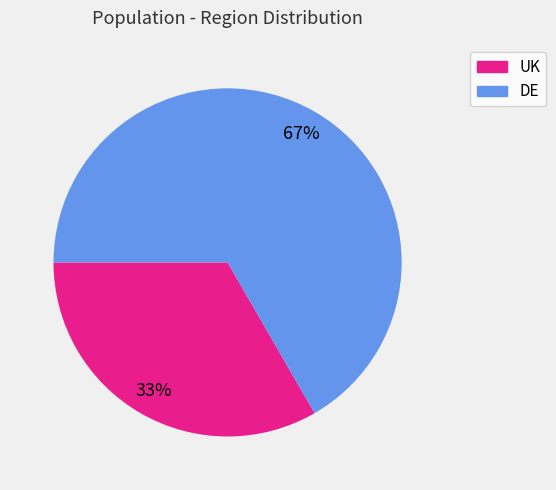

Which has a higher value, UK or DE?

DE